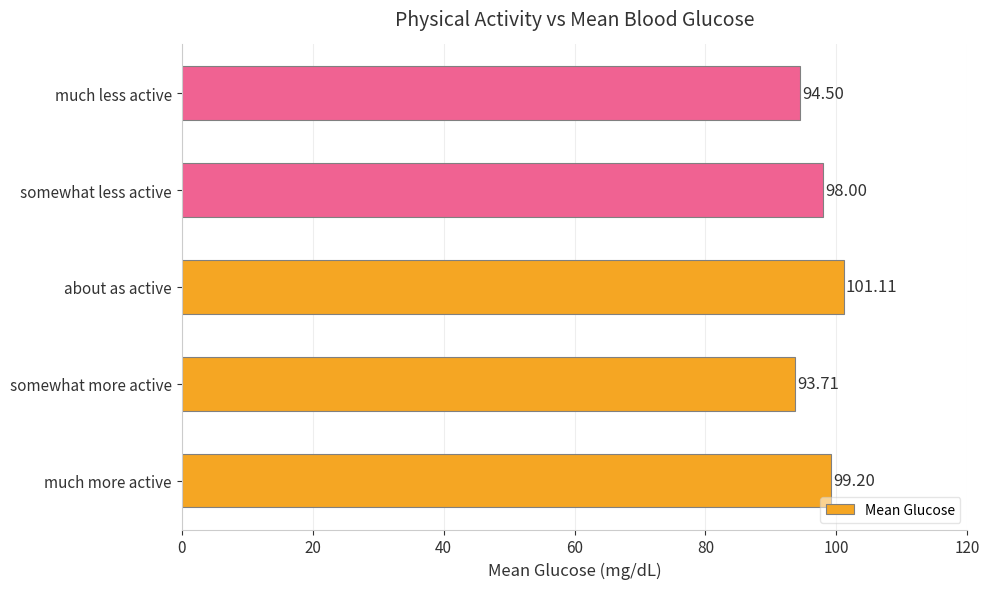

Approximately how many times larger is the value at much more active compared to somewhat more active?

1.1